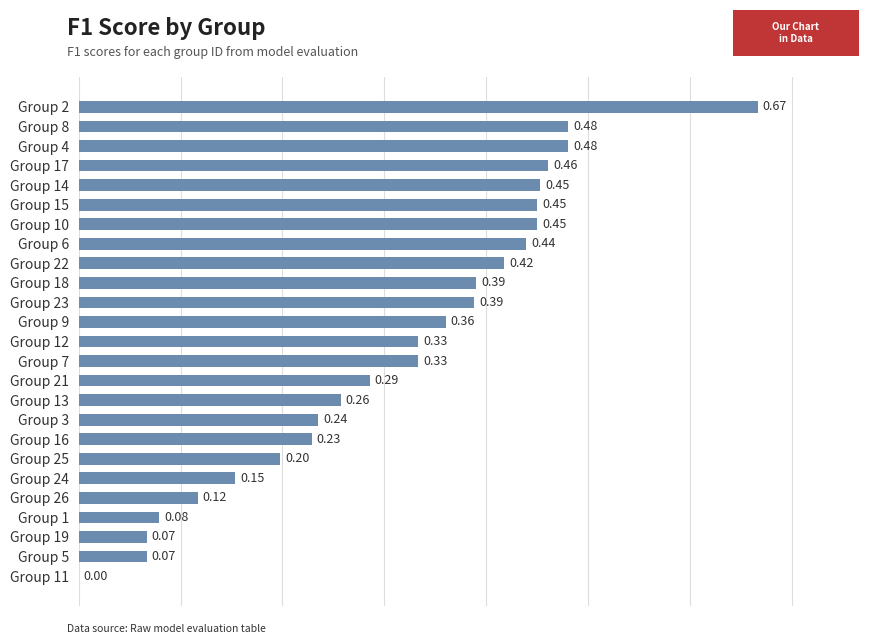

What is the sum of all values?

7.8